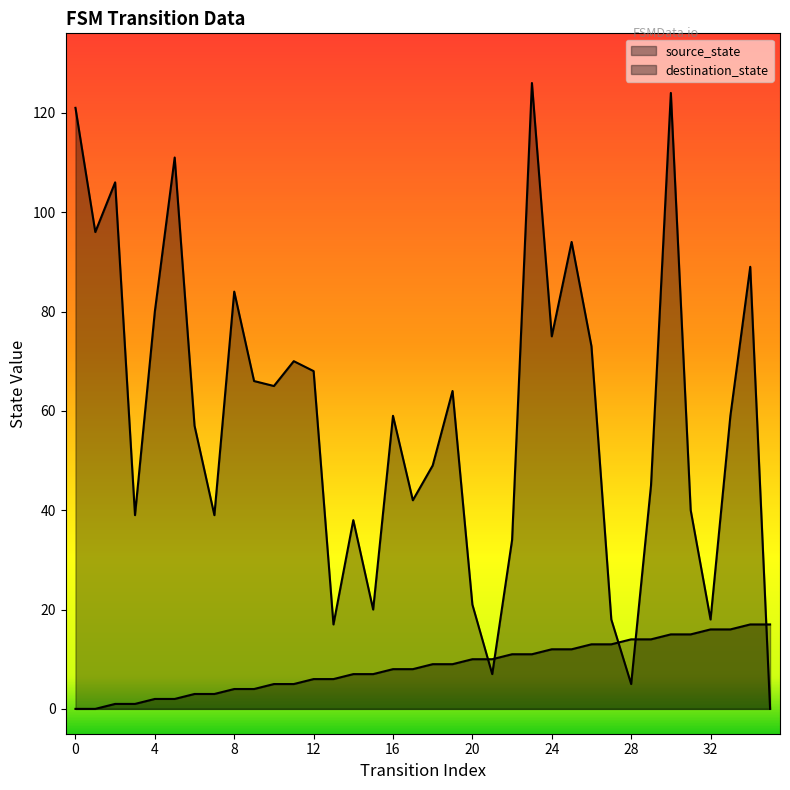

What are all the series names shown in the legend?

source_state, destination_state